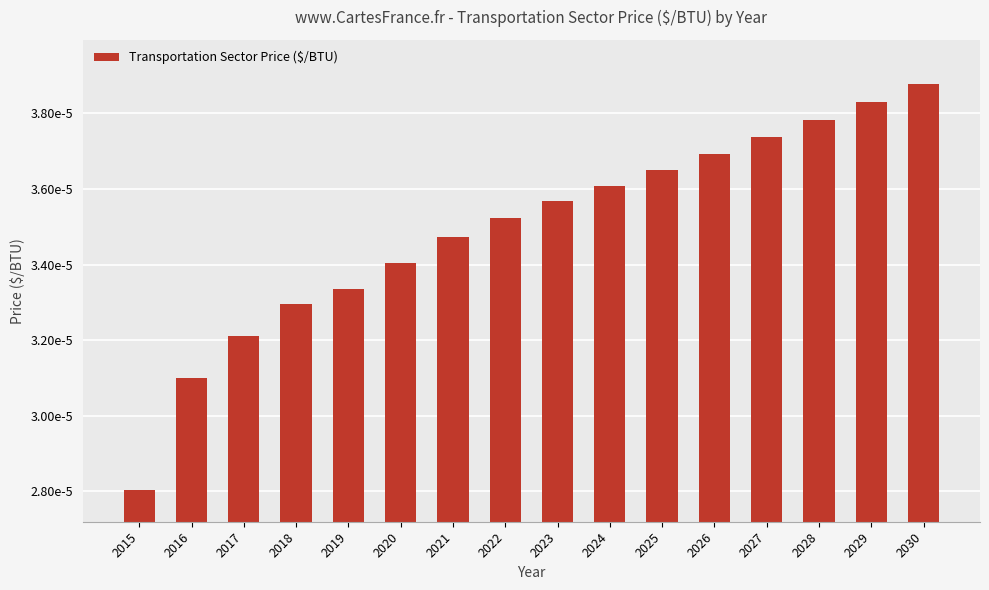

Does the chart contain stacked bars?

No